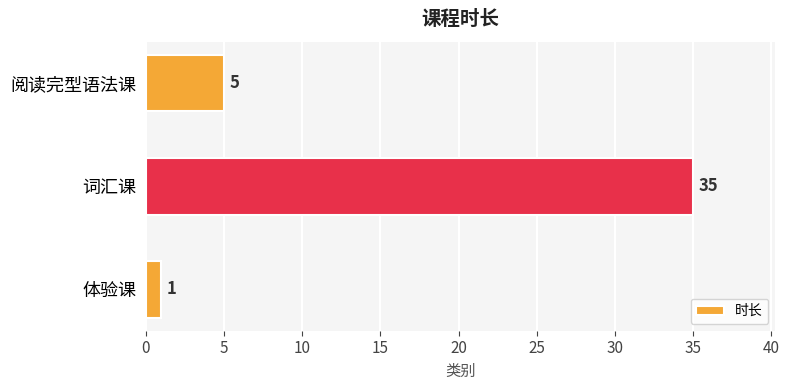

Is it true that the value at 词汇课 is 52?

False